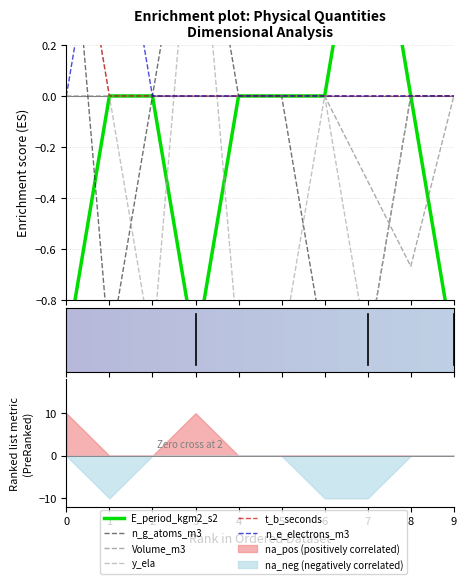

What is the difference between the t_b_seconds values at 0 and 4?

1.0